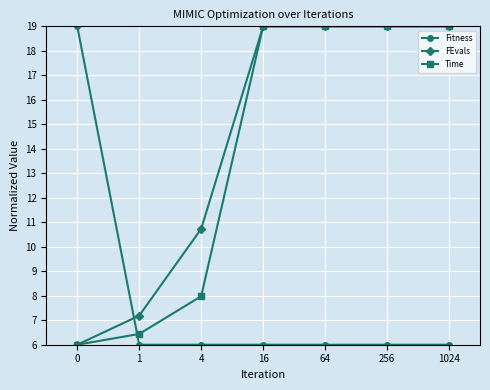

Reading left to right, what are all the values shown in this chart?

Fitness: 19.0	6.0	6.0	6.0	6.0	6.0	6.0
FEvals: 6.0	7.2	10.7	19.0	19.0	19.0	19.0
Time: 6.0	6.4	8.0	19.0	19.0	19.0	19.0